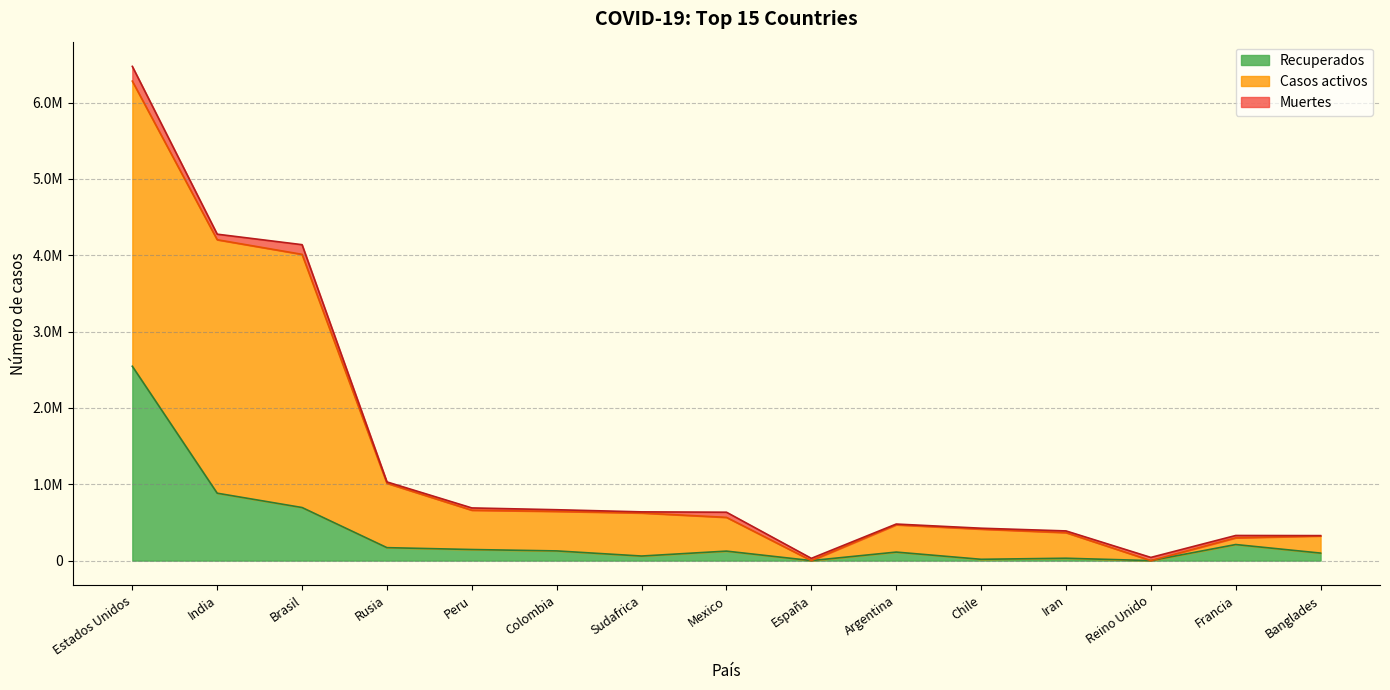

What is the sum of the Recuperados values at Iran and España?

30828